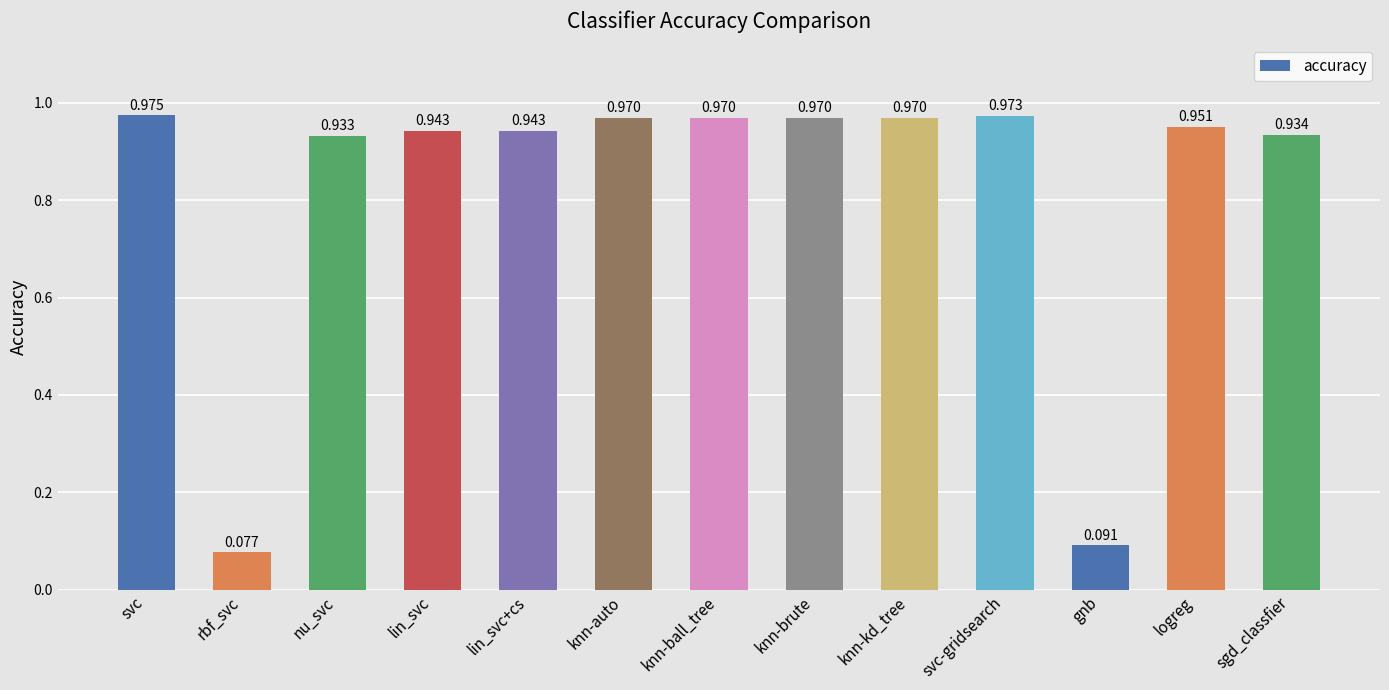

What is the label of the 13th bar from the left?

sgd_classfier